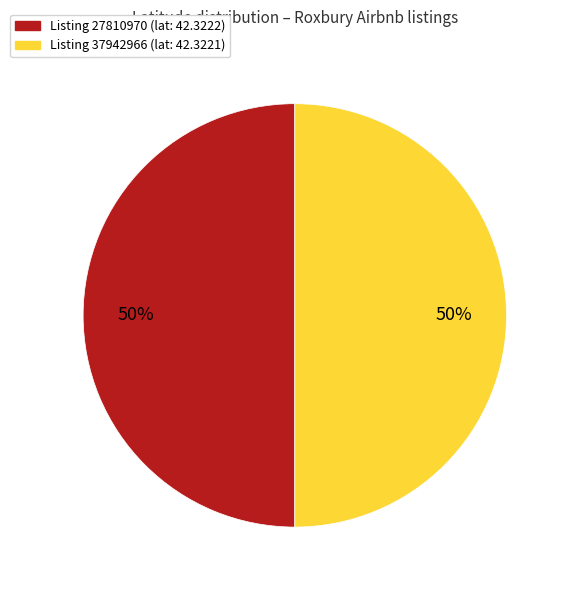

What percentage is the Listing 27810970 (lat: 42.3222) slice, to the nearest percent?

50%